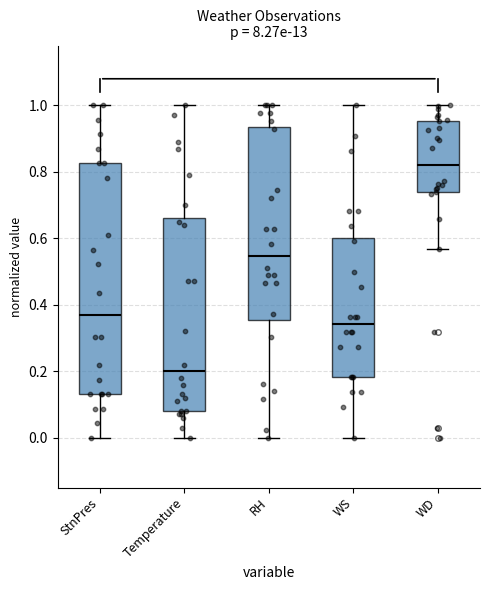

Where does the lower whisker of the box for Temperature end on the y-axis? The values are not printed on the chart, so give them approximately, as read against the axis.

0.00